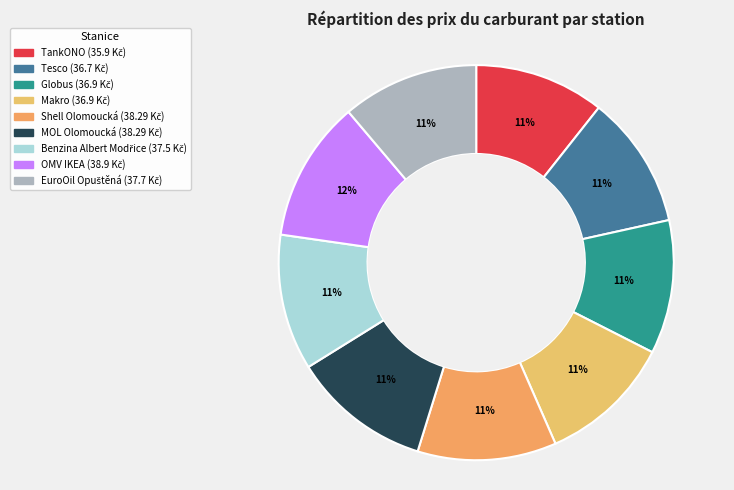

To the nearest percent, what is the average slice percentage?

11%